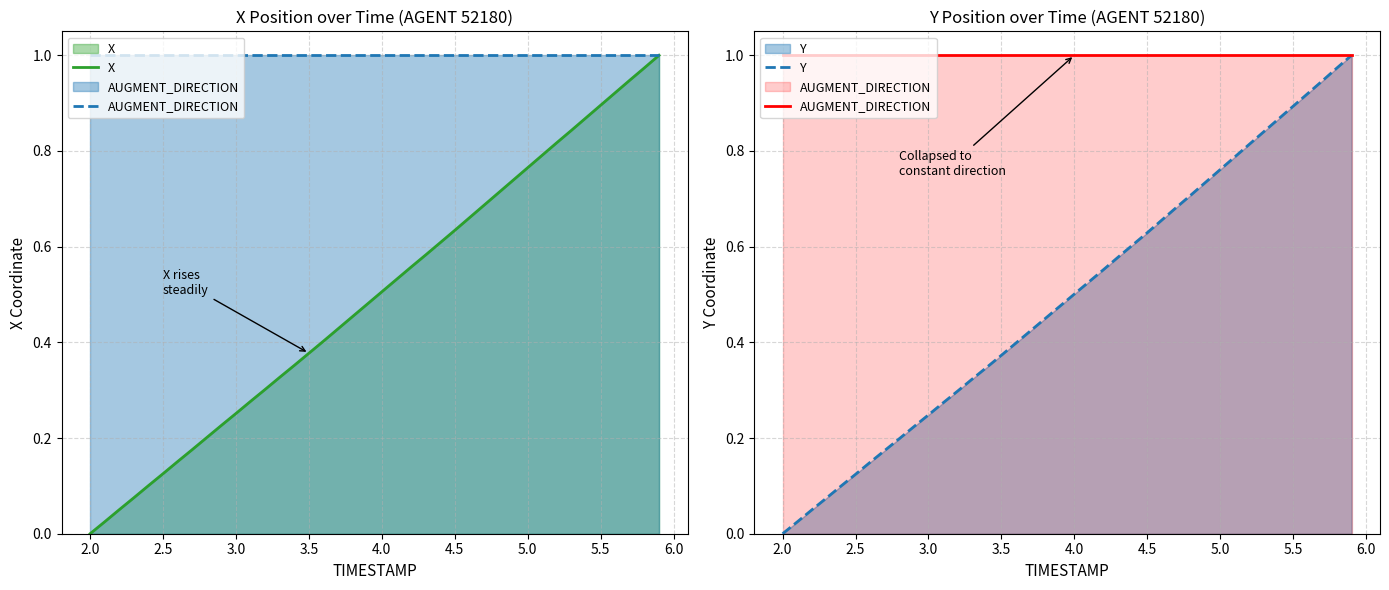

How many data points in X are above 0?

39